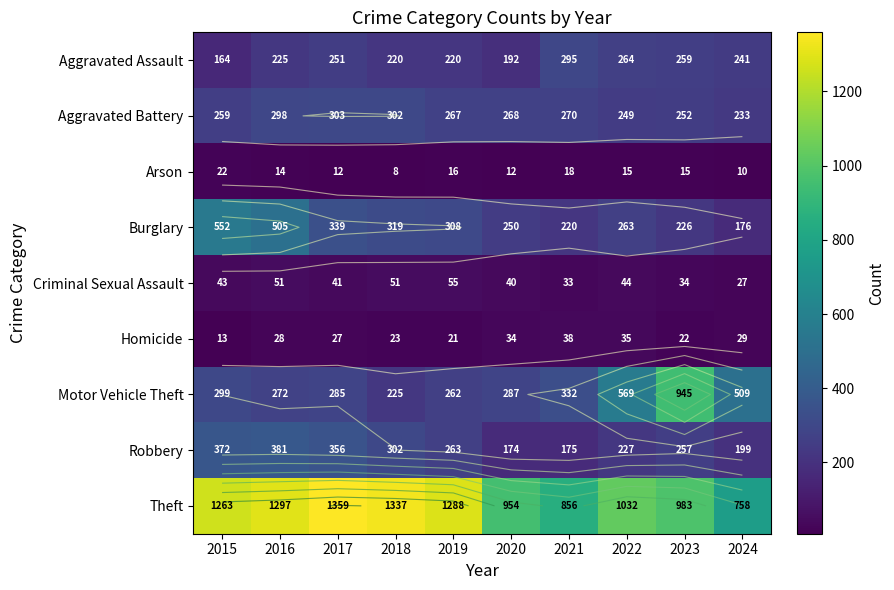

Between 2017 and 2023, which series saw the biggest shift?

Motor Vehicle Theft